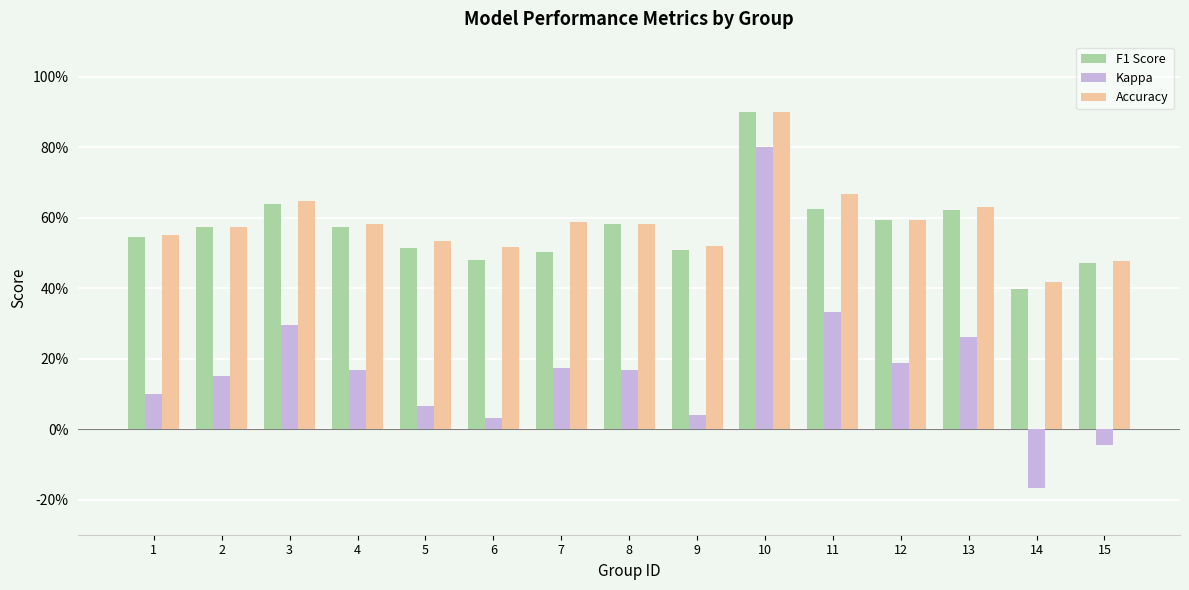

Which category has the lowest value across all series?

14